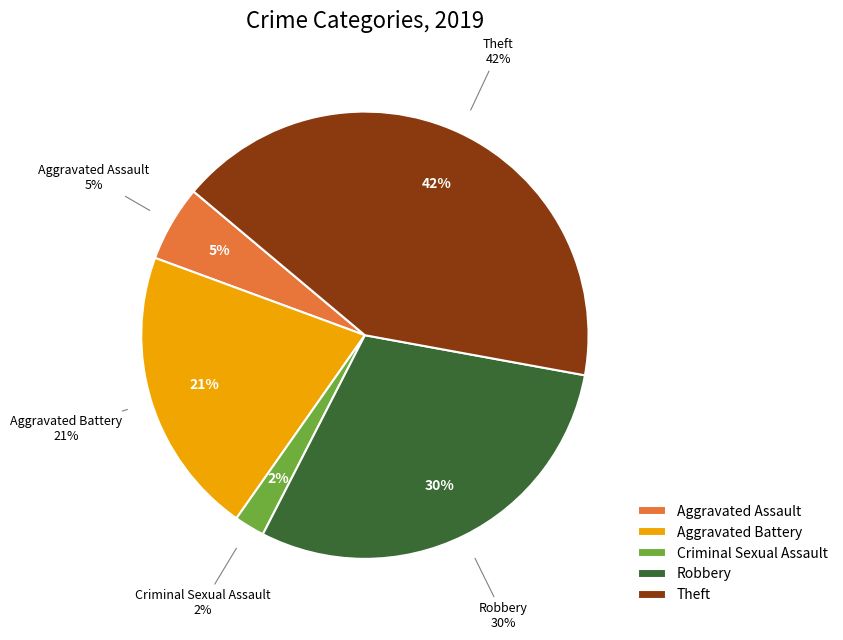

To the nearest percent, what percentage of the pie is Aggravated Assault?

5%